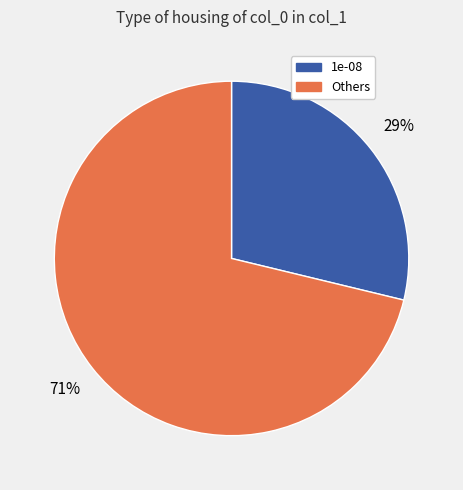

How many segments does this pie chart have?

2